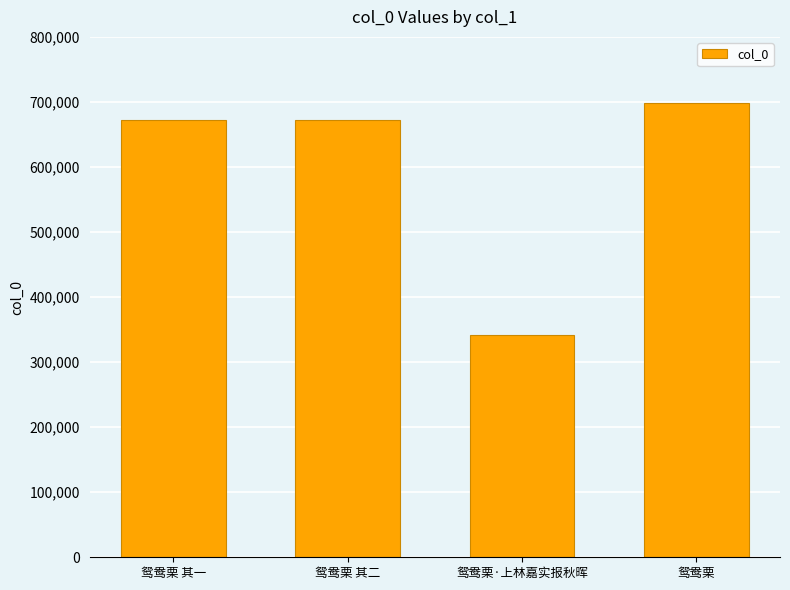

What is the ratio of the value at 鸳鸯栗 其二 to the value at 鸳鸯栗·上林嘉实报秋晖?

2.0